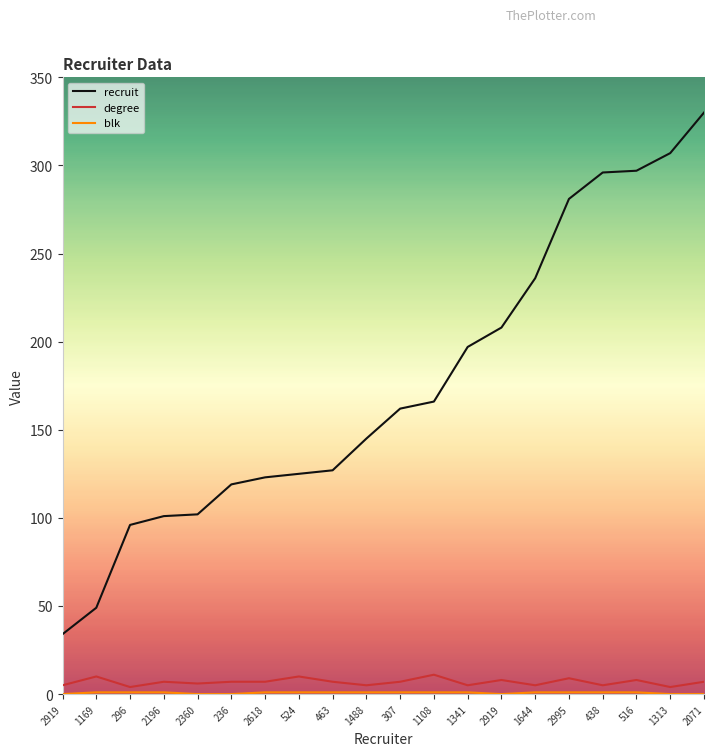

How many lines are shown in the chart?

3